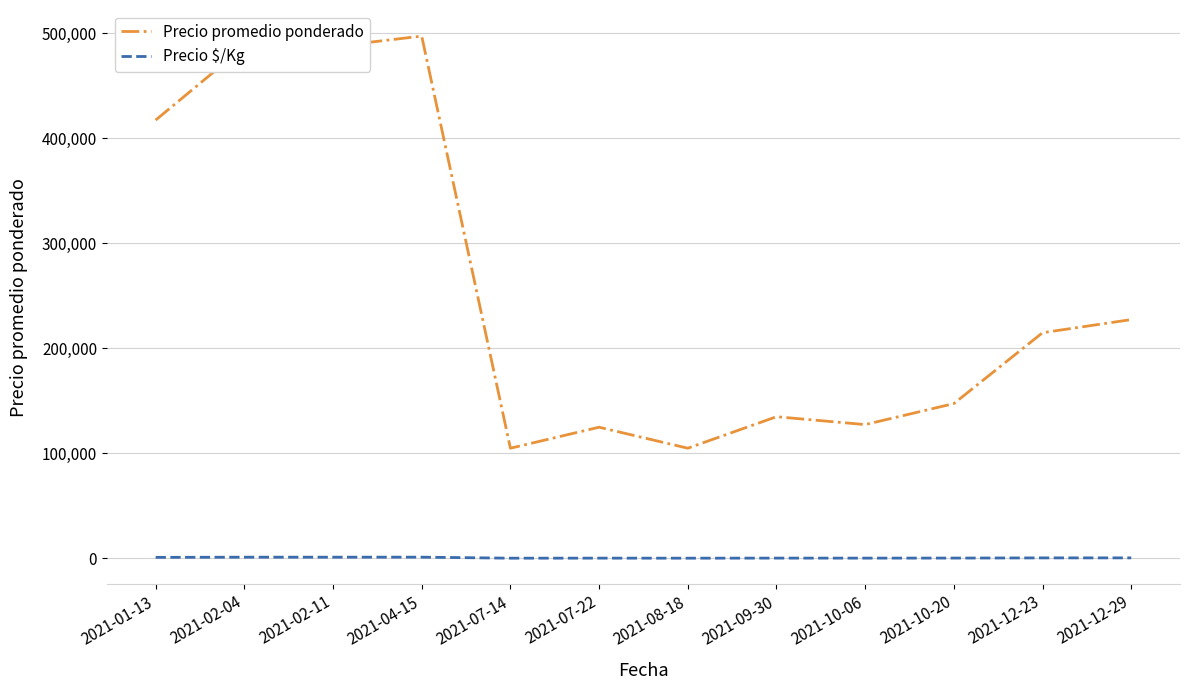

At 2021-02-11, list the series in order from smallest to largest.

Precio $/Kg, Precio promedio ponderado